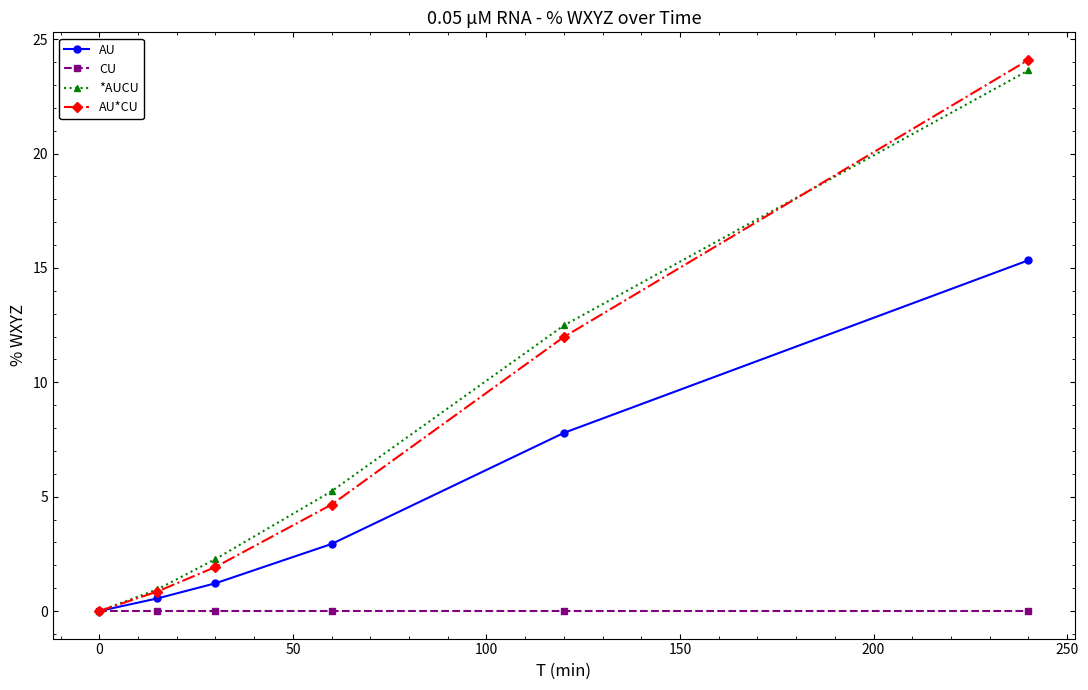

True or false: AU*CU has more than 2 points higher than both neighbors.

False